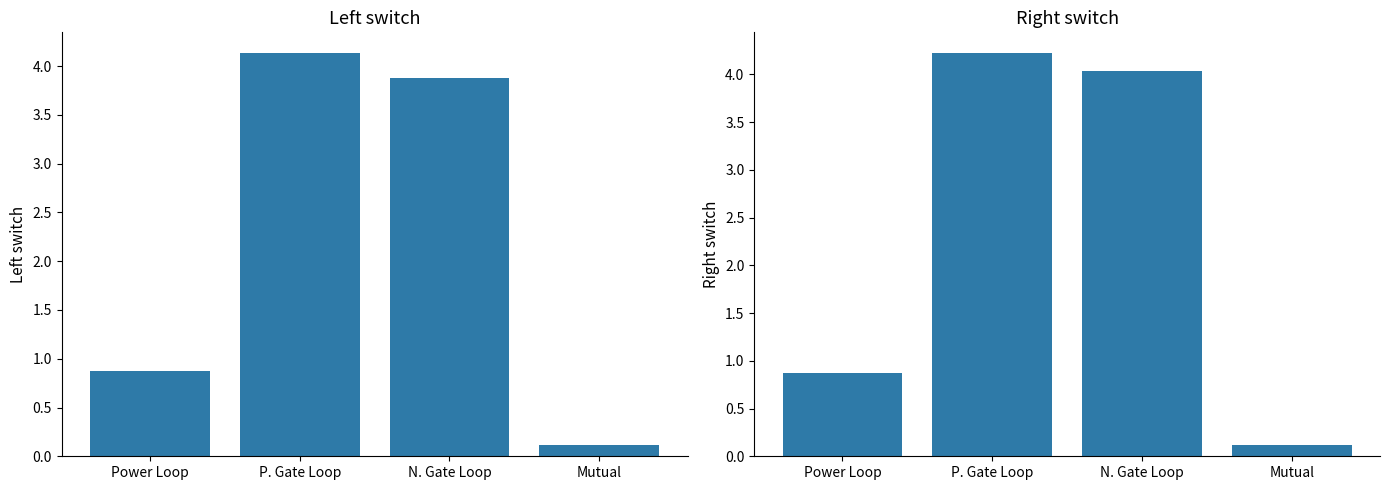

At which label is Right switch closest to 2?

Power Loop